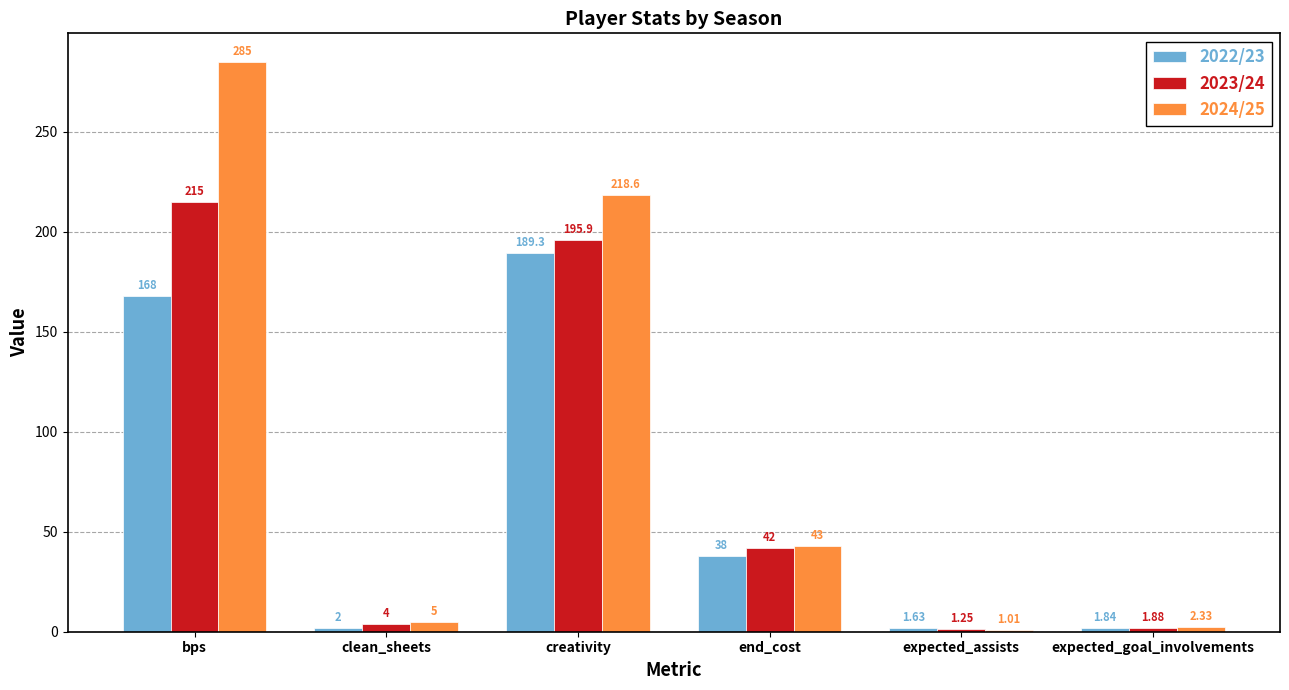

Rank the series at bps from highest to lowest value.

2024/25, 2023/24, 2022/23